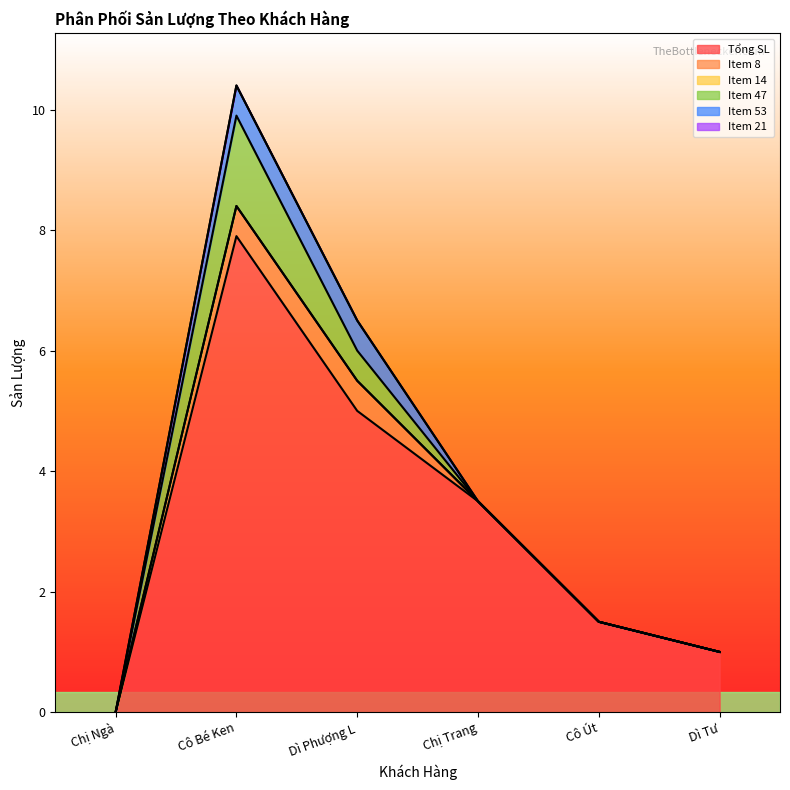

Which series changed the most between Cô Bé Ken and Dì Phượng L?

Tổng SL